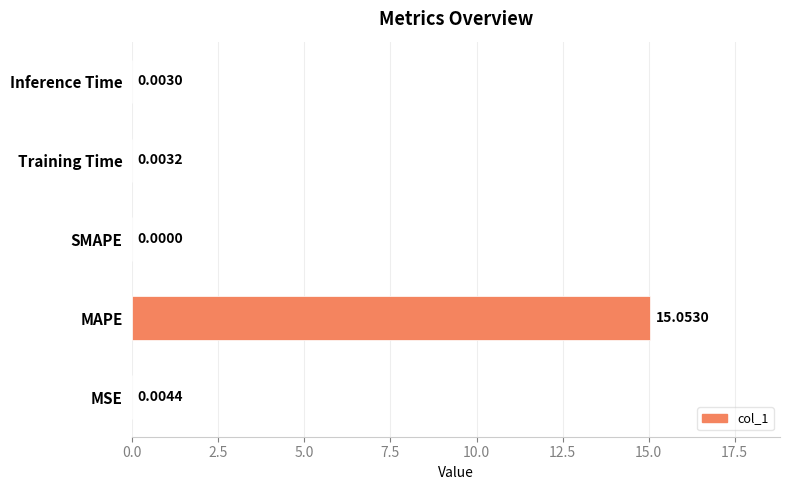

Which has a higher value, MSE or Inference Time?

MSE